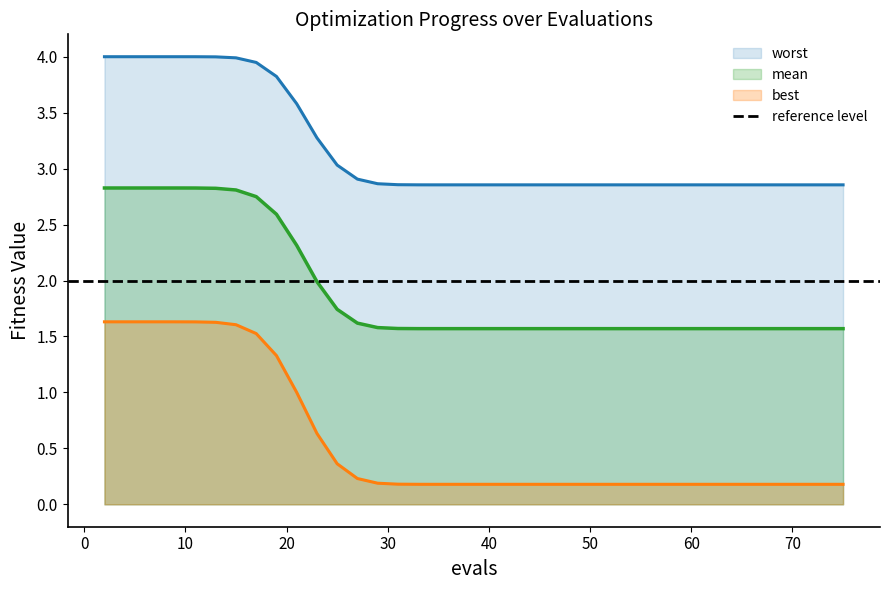

True or false: worst and mean intersect in this chart.

False